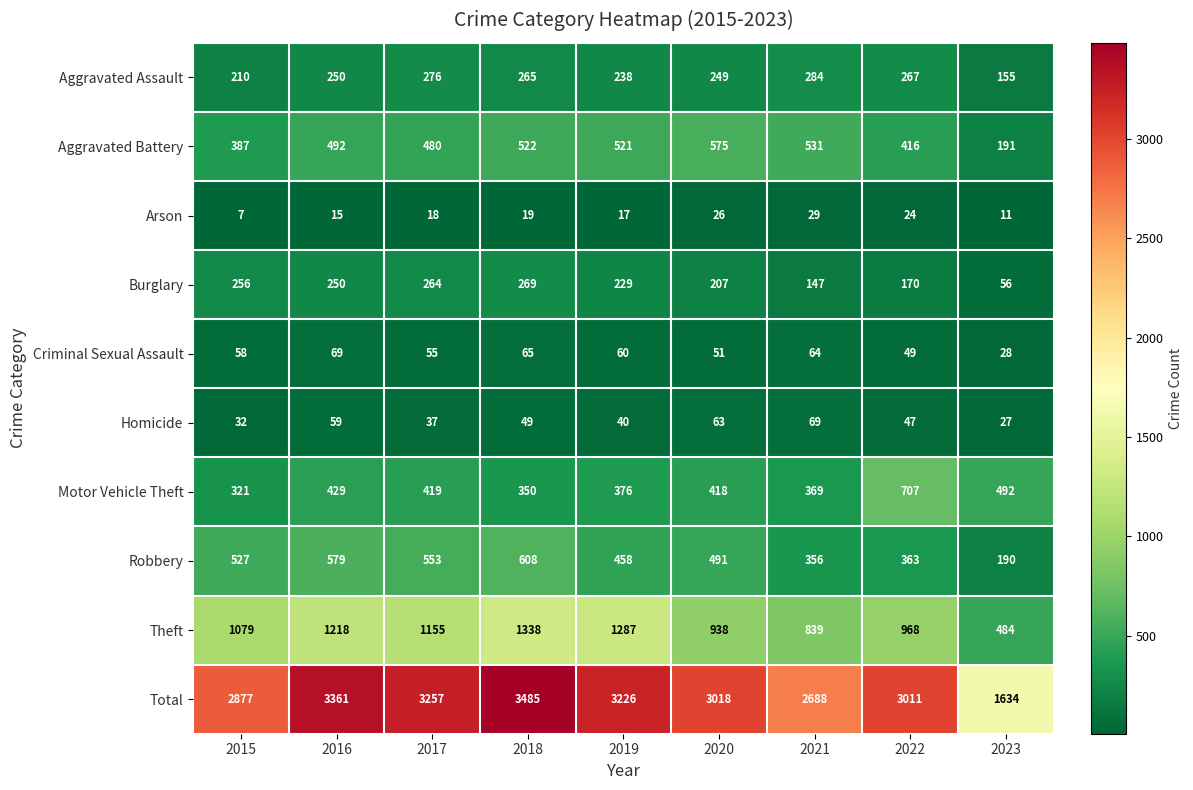

Where is Aggravated Battery nearest to the value 383?

2015